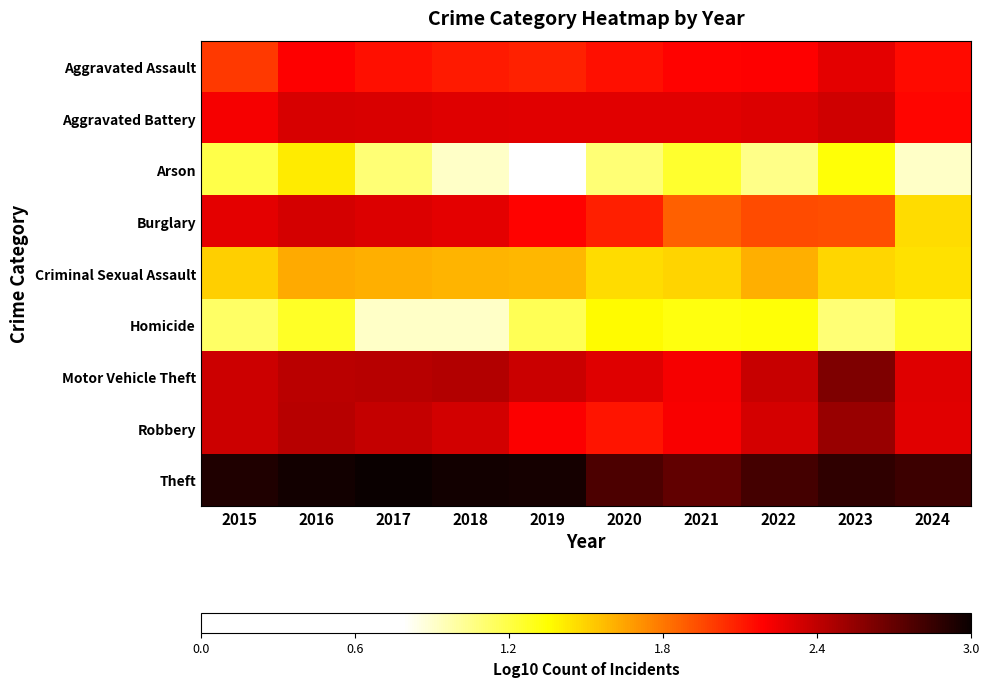

At how many categories does at least one series exceed 2?

10